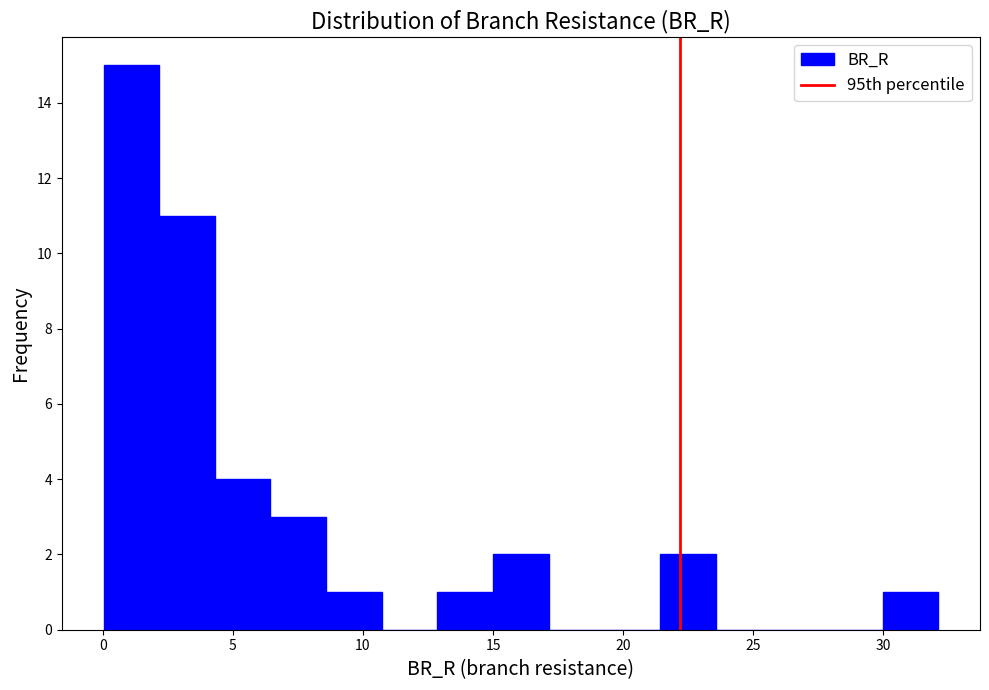

Reading left to right, transcribe this chart: for each bar, give the range it covers on the x-axis and its height. Neither the bar edges nor the heights are printed on the chart, so give them approximately, as read against the axes.

0.0 to 2.0: 15
2.0 to 4.5: 11
4.5 to 6.5: 4
6.5 to 8.5: 3
8.5 to 10.5: 1
10.5 to 13.0: 0
13.0 to 15.0: 1
15.0 to 17.0: 2
17.0 to 19.5: 0
19.5 to 21.5: 0
21.5 to 23.5: 2
23.5 to 25.5: 0
25.5 to 28.0: 0
28.0 to 30.0: 0
30.0 to 32.0: 1